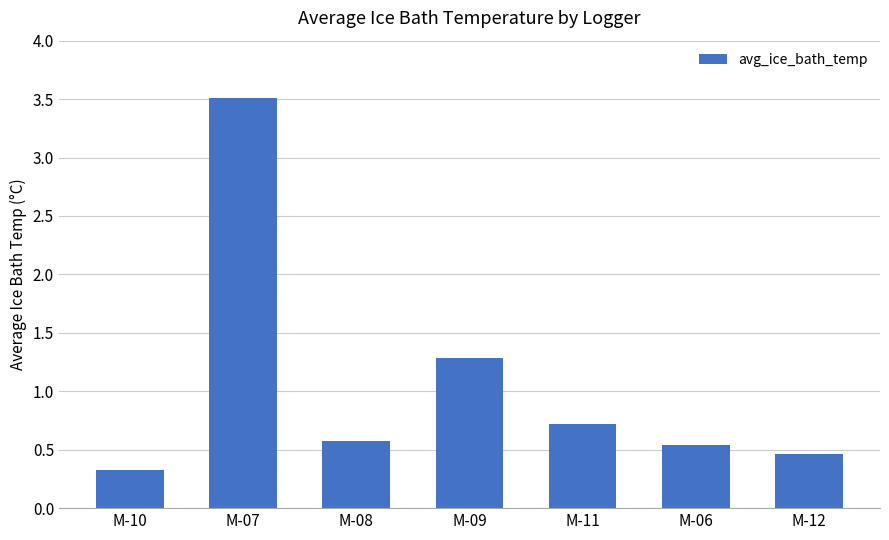

What is the sum of the values at M-11 and M-09?

2.0